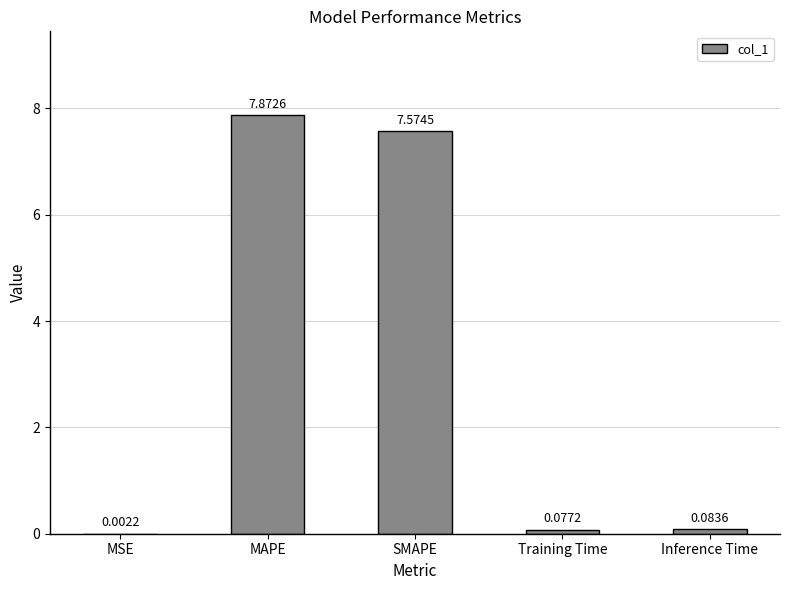

Which label corresponds to the largest value in the chart?

MAPE